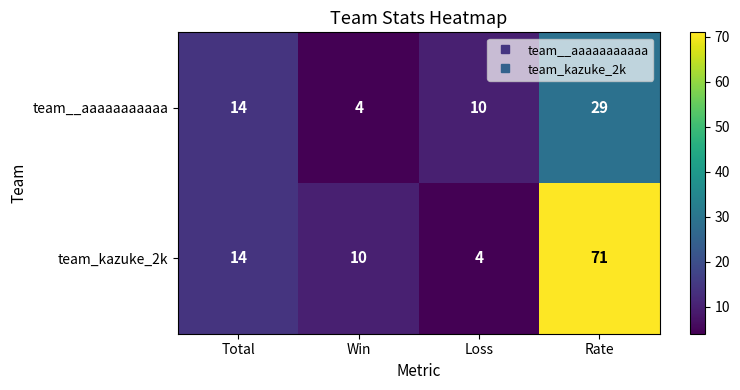

Which label corresponds to the largest value in the chart?

Rate